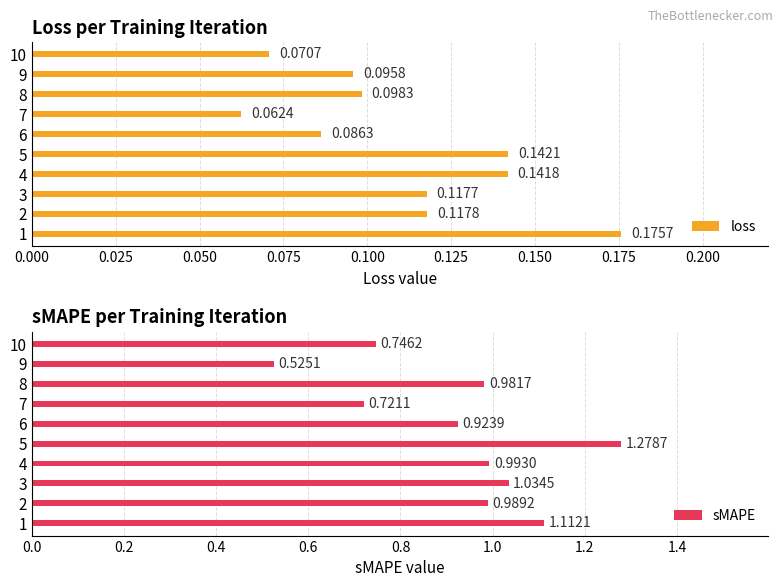

What is the difference between the maximum and minimum values in the loss series?

0.1